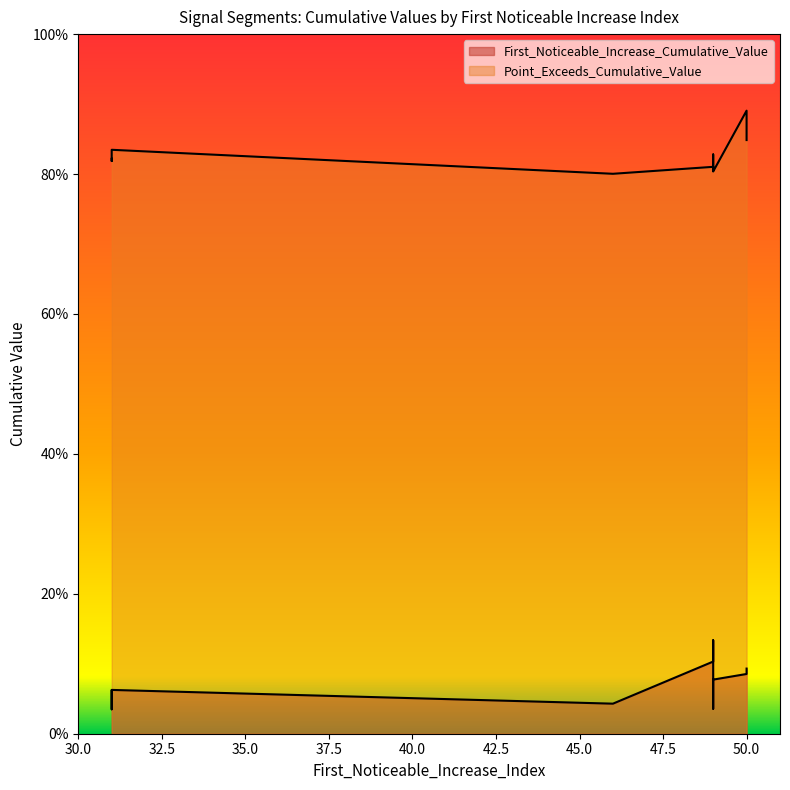

Rank the series at 31 from lowest to highest value.

First_Noticeable_Increase_Cumulative_Value, Point_Exceeds_Cumulative_Value